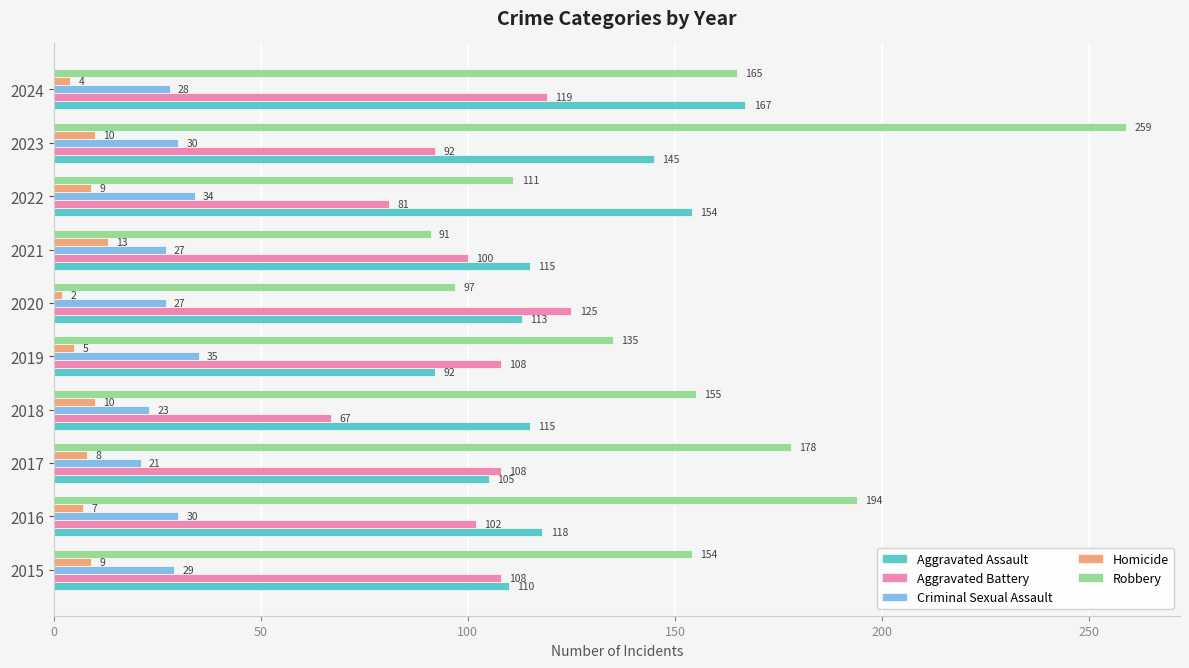

At which label is Criminal Sexual Assault closest to 28?

2024